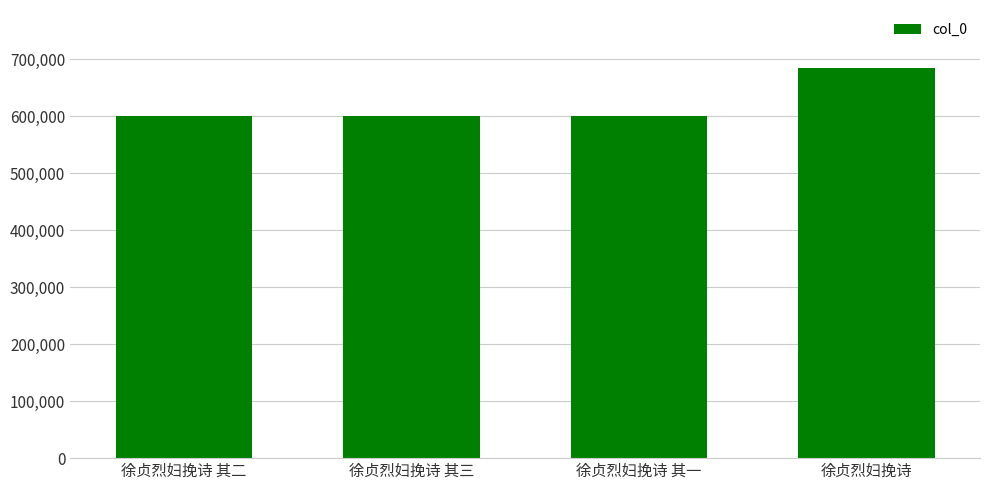

The chart shows a value of 1064562 at 徐贞烈妇挽诗. True or false?

False